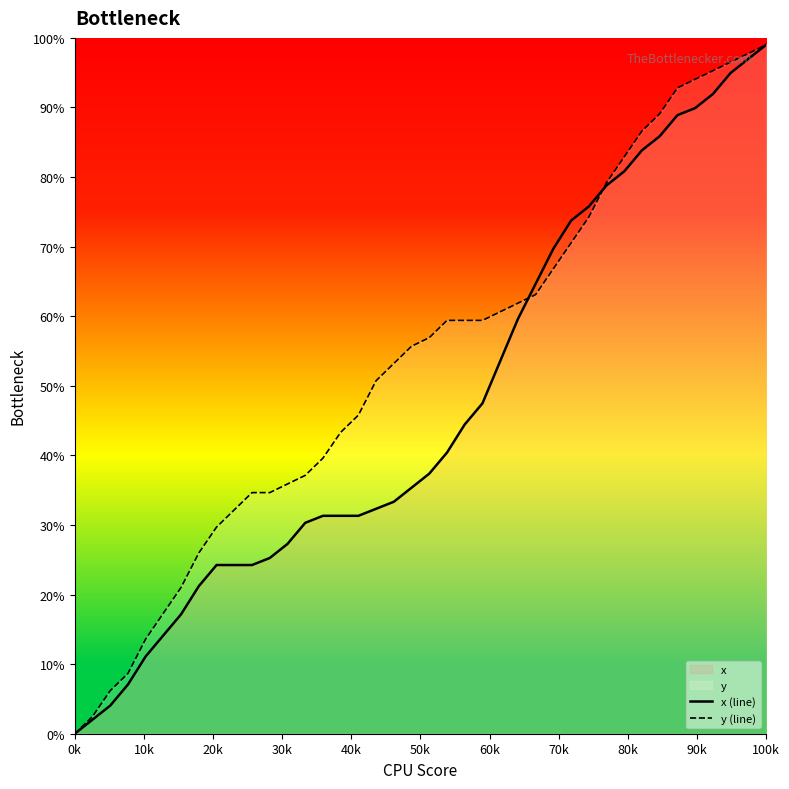

What is the sum of all x (line) values?

1885.0